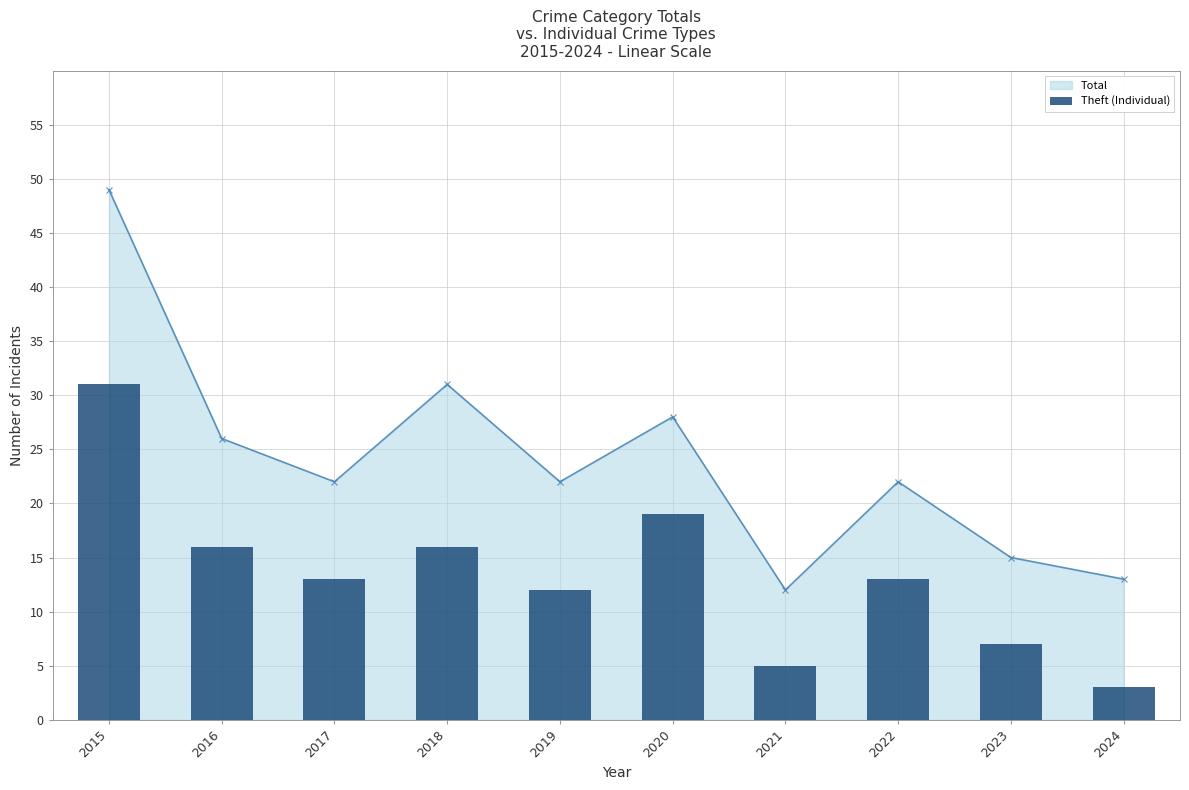

At which label does the data first exceed 13?

2015